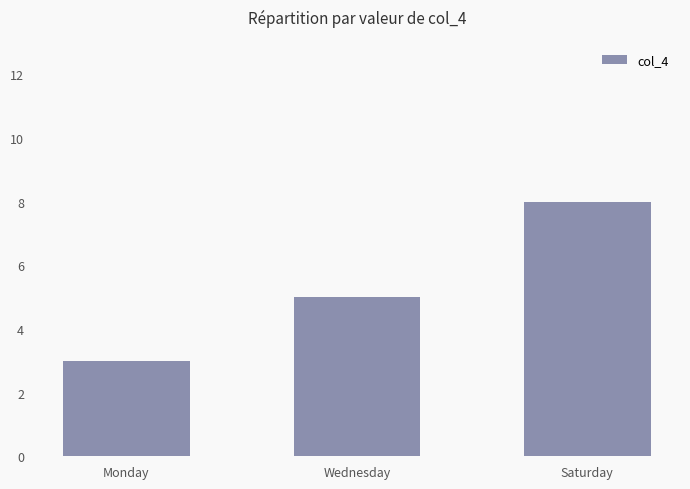

The chart shows a value of 4 at Saturday. True or false?

False